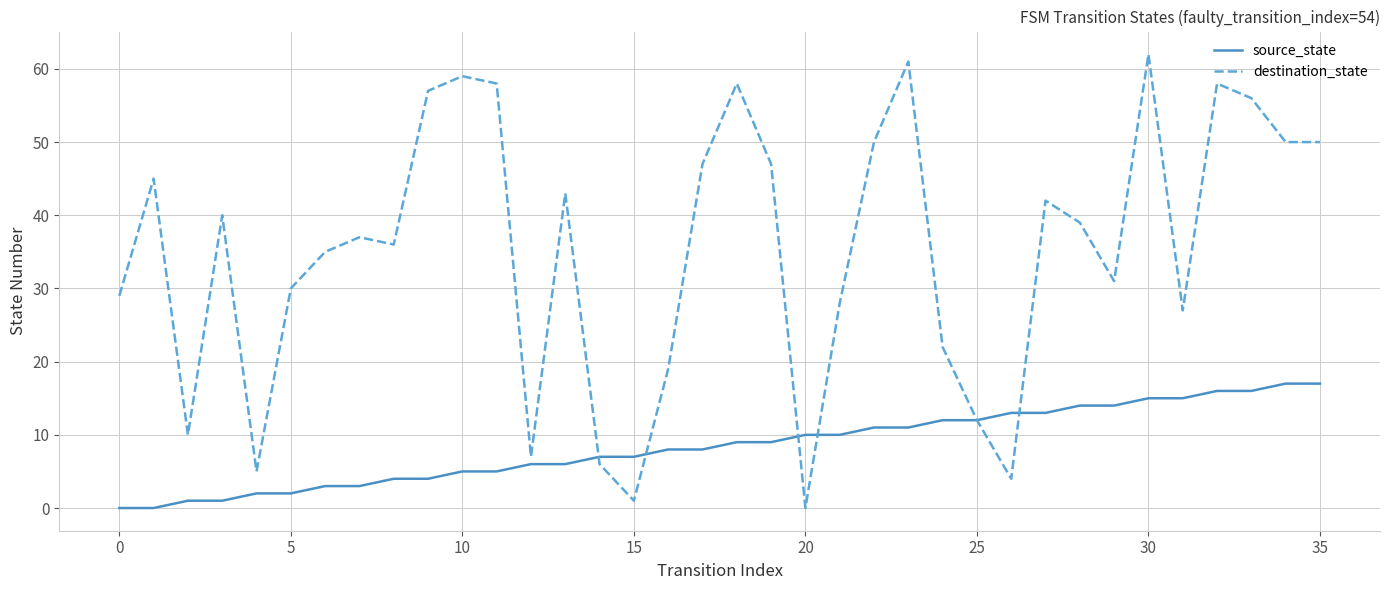

How many lines are shown in the chart?

2